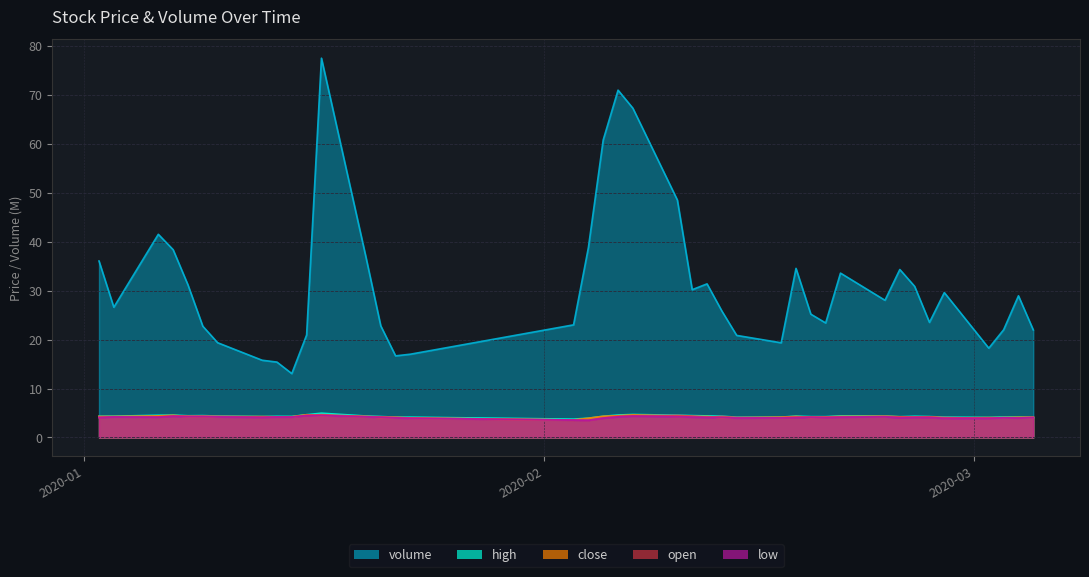

Does the chart have visible grid lines?

Yes